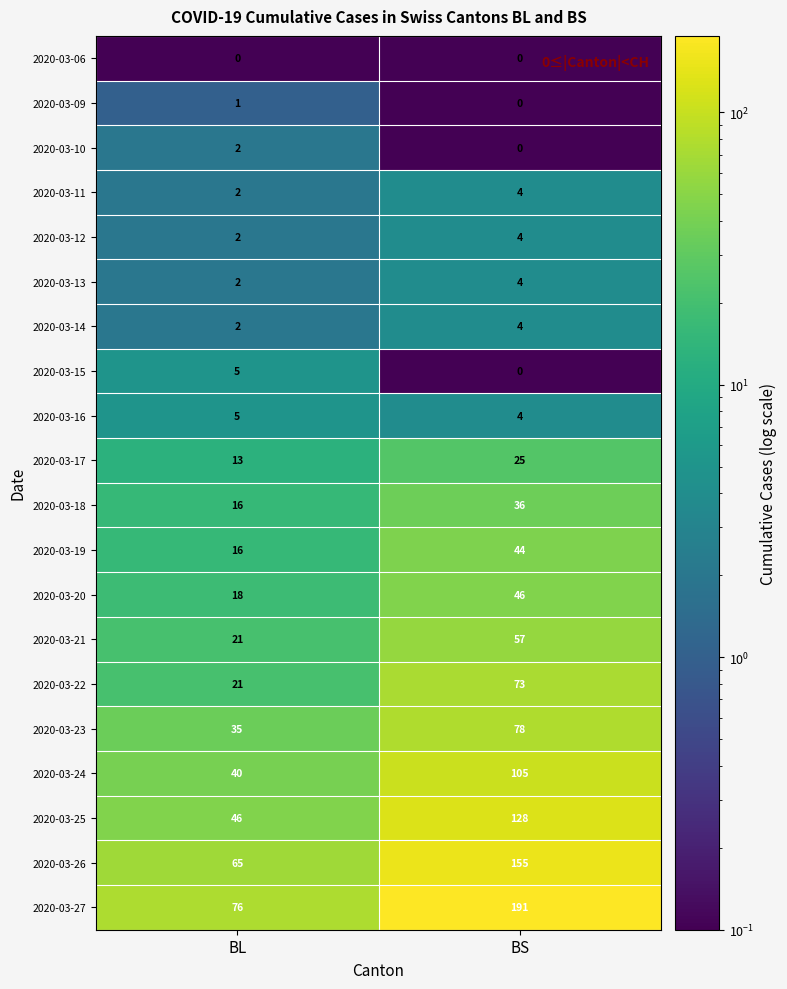

Where is 2020-03-25 nearest to the value 87?

BL